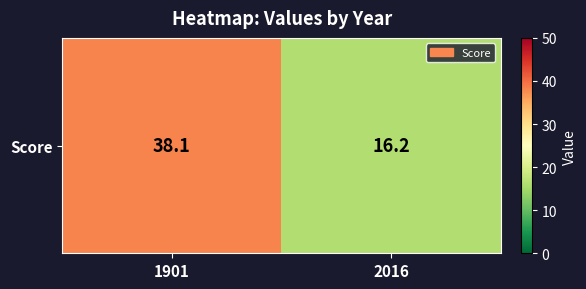

What is the change in value from 1901 to 2016?

-21.9